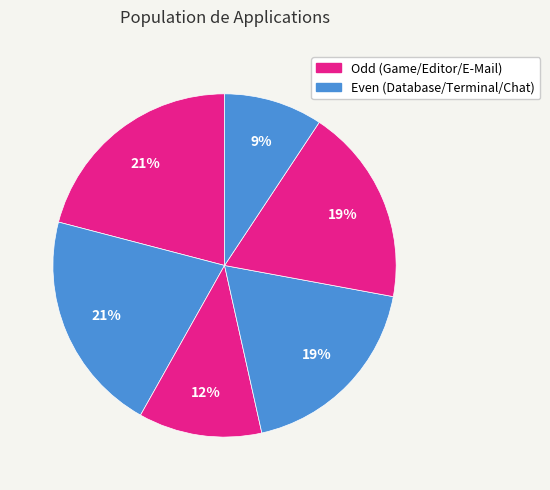

Count the number of slices in the pie.

6